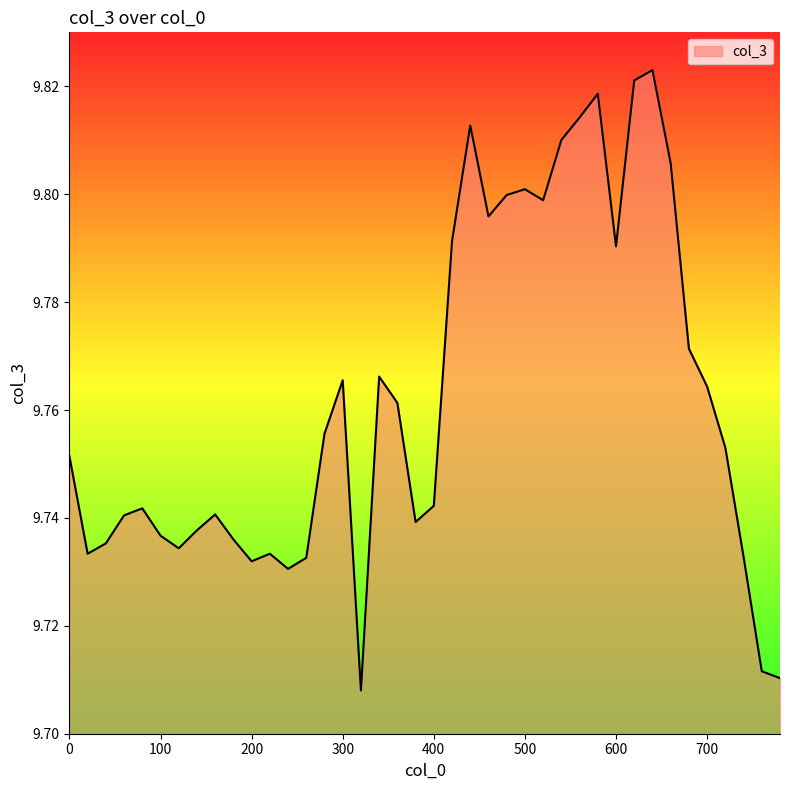

How many categories are shown in the chart?

40